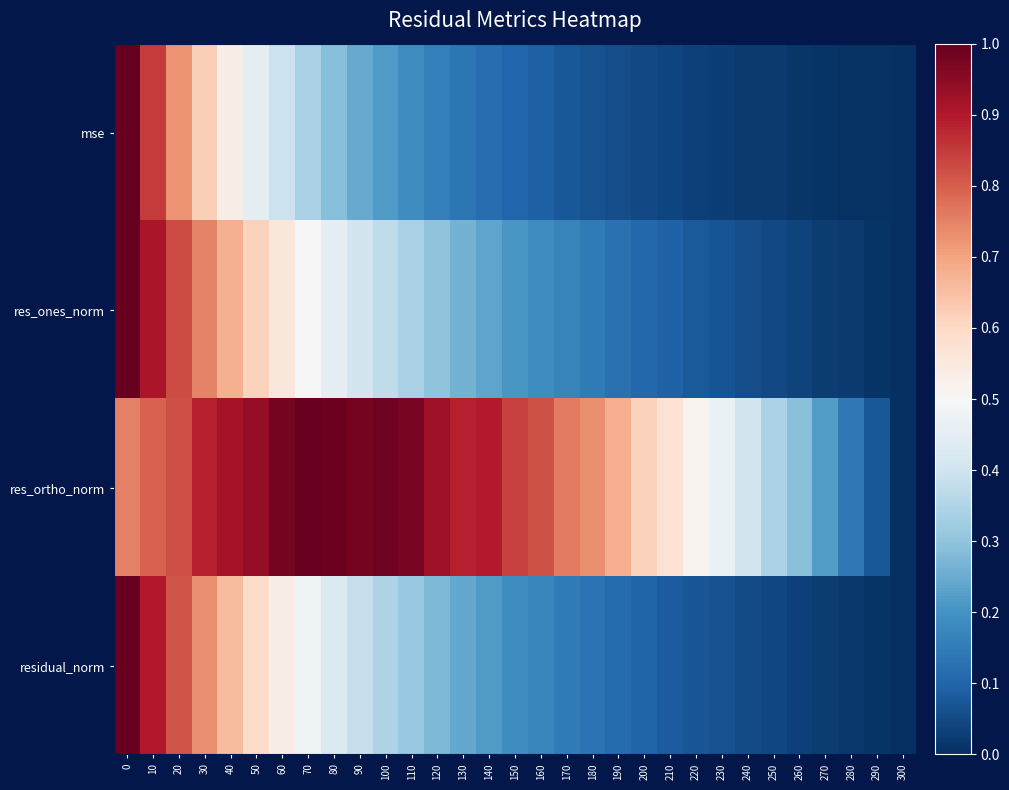

What is the total value across all series at 270?

0.3